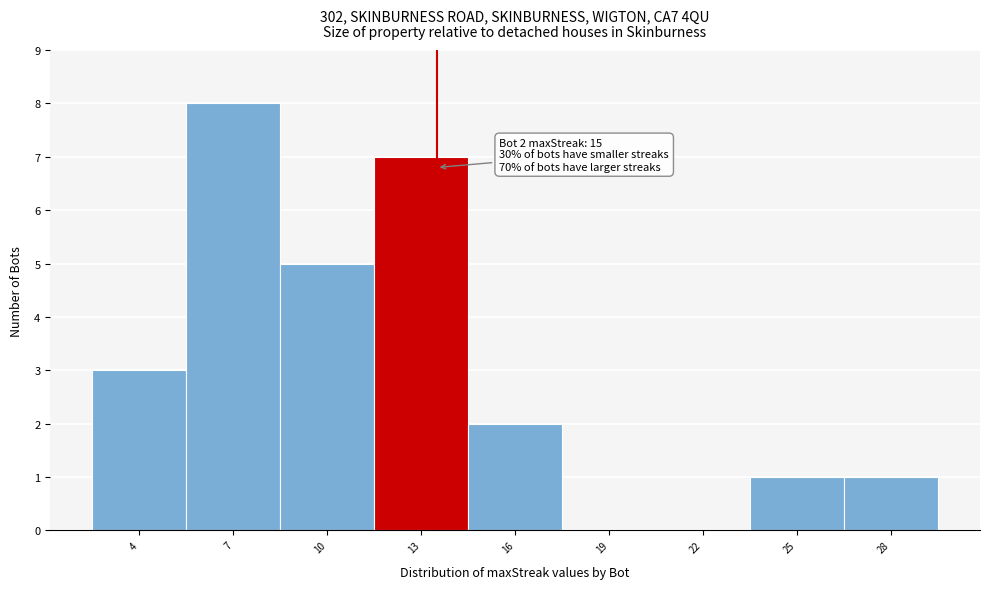

Reading left to right, what are all the values shown in this chart?

4=3	7=8	10=5	13=7	16=2	19=0	22=0	25=1	28=1